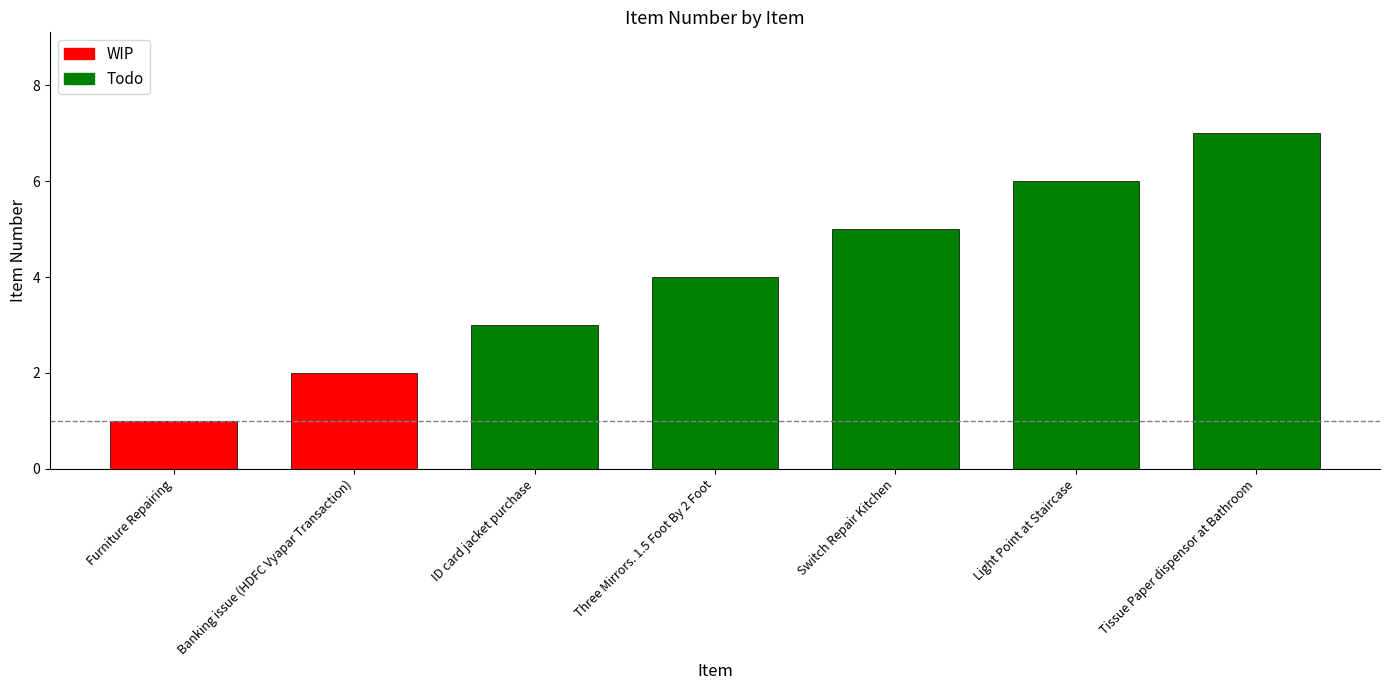

Reading left to right, what are all the values shown in this chart?

1	2	3	4	5	6	7